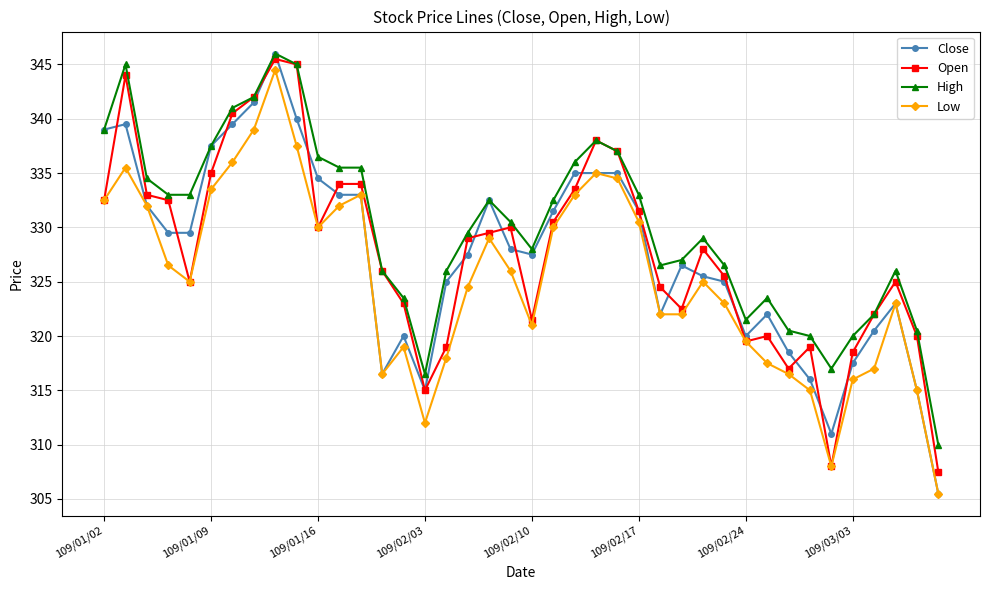

Reading right to left, what are all the values shown in this chart?

Close: 305.5	315.0	323.0	320.5	317.5	311.0	316.0	318.5	322.0	320.0	325.0	325.5	326.5	322.0	331.5	335.0	335.0	335.0	331.5	327.5	328.0	332.5	327.5	325.0	315.0	320.0	316.5	333.0	333.0	334.5	340.0	346.0	341.5	339.5	337.5	329.5	329.5	332.0	339.5	339.0
Open: 307.5	320.0	325.0	322.0	318.5	308.0	319.0	317.0	320.0	319.5	325.5	328.0	322.5	324.5	331.5	337.0	338.0	333.5	330.5	321.5	330.0	329.5	329.0	319.0	315.0	323.0	326.0	334.0	334.0	330.0	345.0	345.5	342.0	340.5	335.0	325.0	332.5	333.0	344.0	332.5
High: 310.0	320.5	326.0	322.0	320.0	317.0	320.0	320.5	323.5	321.5	326.5	329.0	327.0	326.5	333.0	337.0	338.0	336.0	332.5	328.0	330.5	332.5	329.5	326.0	316.5	323.5	326.0	335.5	335.5	336.5	345.0	346.0	342.0	341.0	337.5	333.0	333.0	334.5	345.0	339.0
Low: 305.5	315.0	323.0	317.0	316.0	308.0	315.0	316.5	317.5	319.5	323.0	325.0	322.0	322.0	330.5	334.5	335.0	333.0	330.0	321.0	326.0	329.0	324.5	318.0	312.0	319.0	316.5	333.0	332.0	330.0	337.5	344.5	339.0	336.0	333.5	325.0	326.5	332.0	335.5	332.5